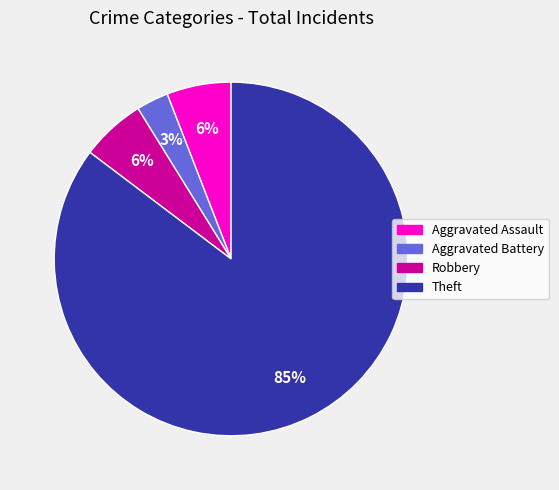

True or false: Theft accounts for 95% of the total.

False